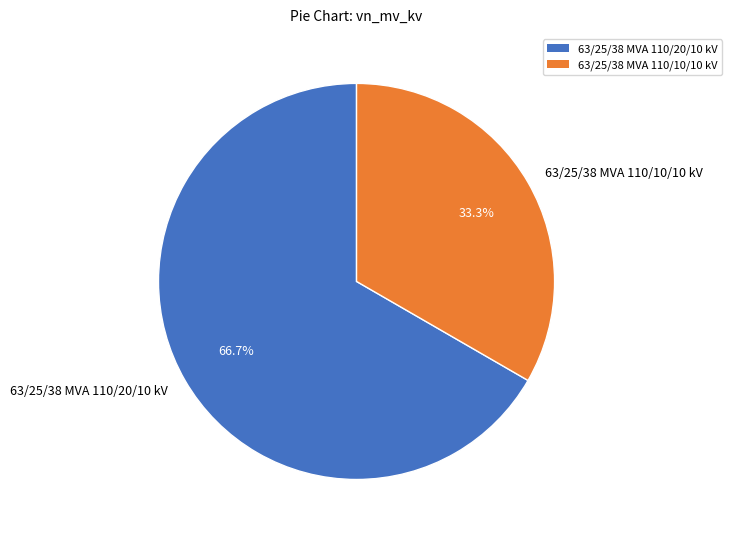

What is the smallest slice in the pie chart?

63/25/38 MVA 110/10/10 kV